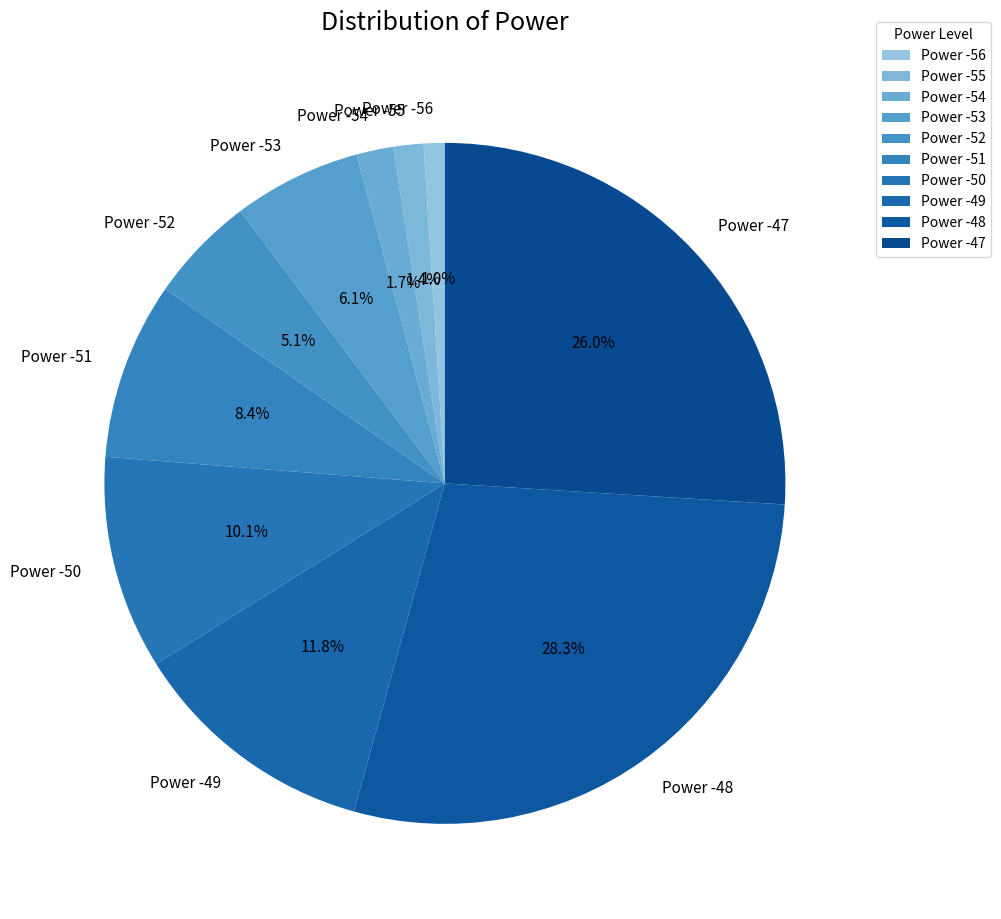

To the nearest percent, what is the average slice percentage?

10%